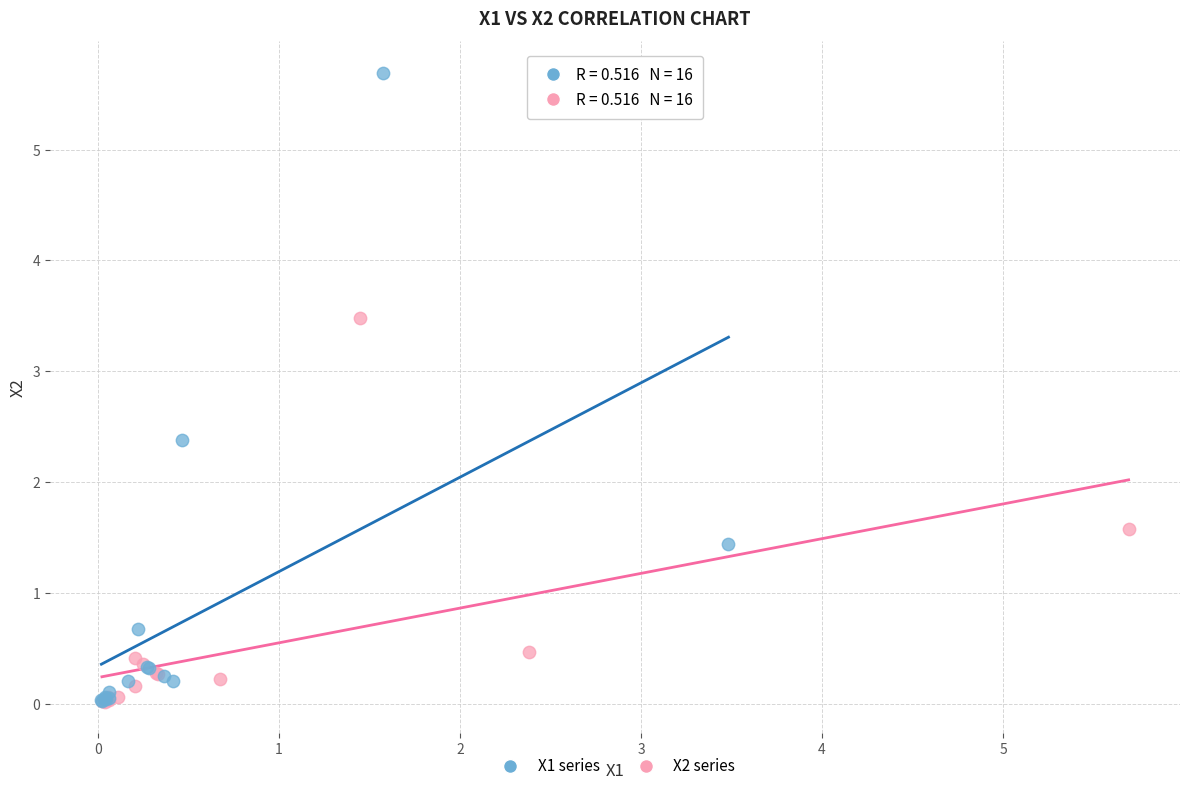

Which series contains the highest Y value?

X1 series